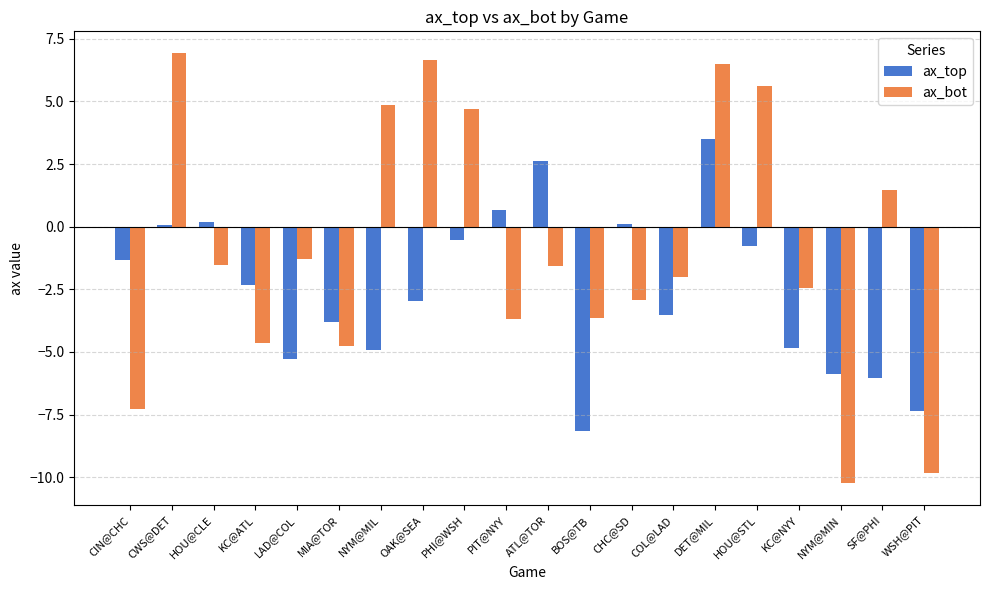

What is the label of the 2nd bar from the left?

CWS@DET